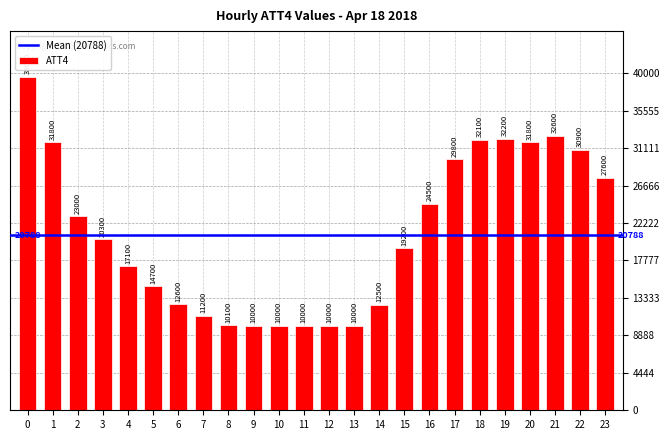

What is the sum of the values at 1 and 2?

54800